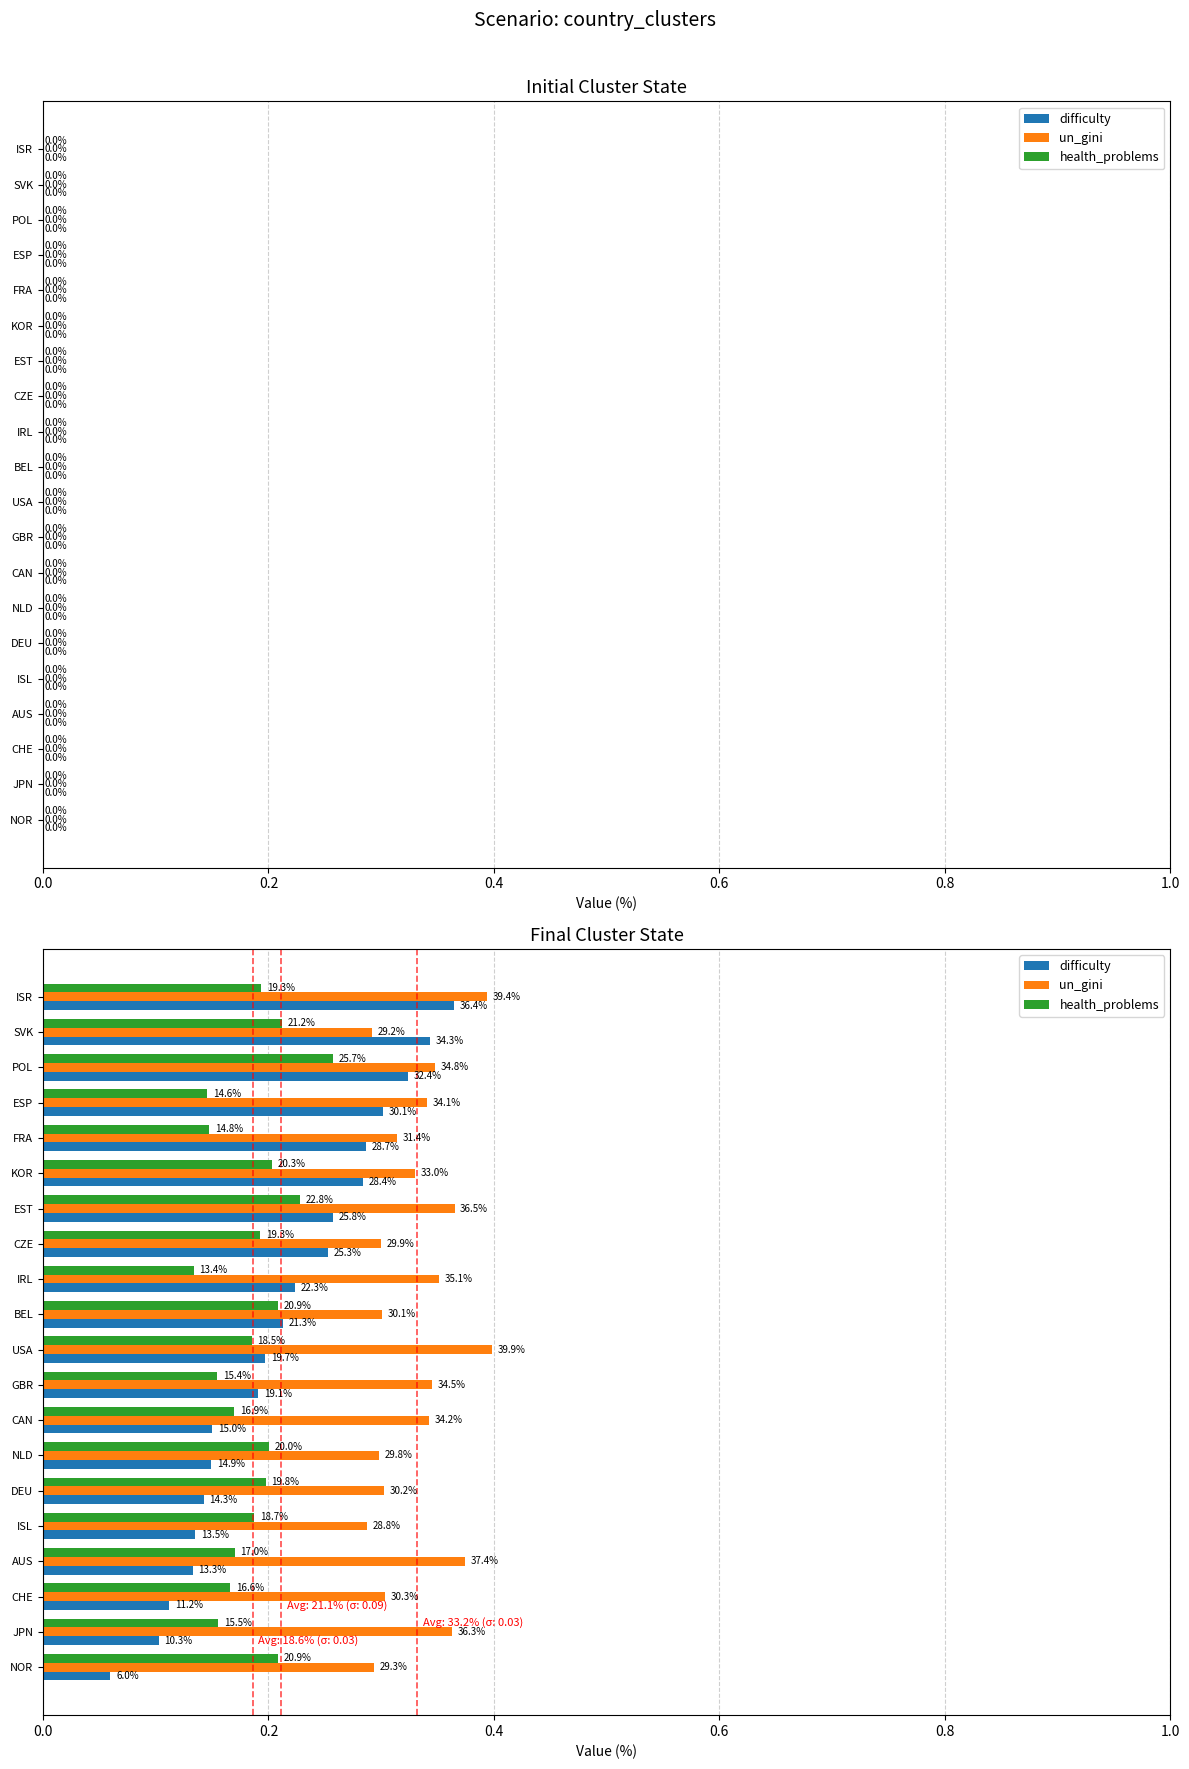

Reading left to right, extract all data points from this chart.

difficulty: 0.1	0.1	0.1	0.1	0.1	0.1	0.1	0.2	0.2	0.2	0.2	0.2	0.3	0.3	0.3	0.3	0.3	0.3	0.3	0.4
un_gini: 0.3	0.4	0.3	0.4	0.3	0.3	0.3	0.3	0.3	0.4	0.3	0.4	0.3	0.4	0.3	0.3	0.3	0.3	0.3	0.4
health_problems: 0.2	0.2	0.2	0.2	0.2	0.2	0.2	0.2	0.2	0.2	0.2	0.1	0.2	0.2	0.2	0.1	0.1	0.3	0.2	0.2